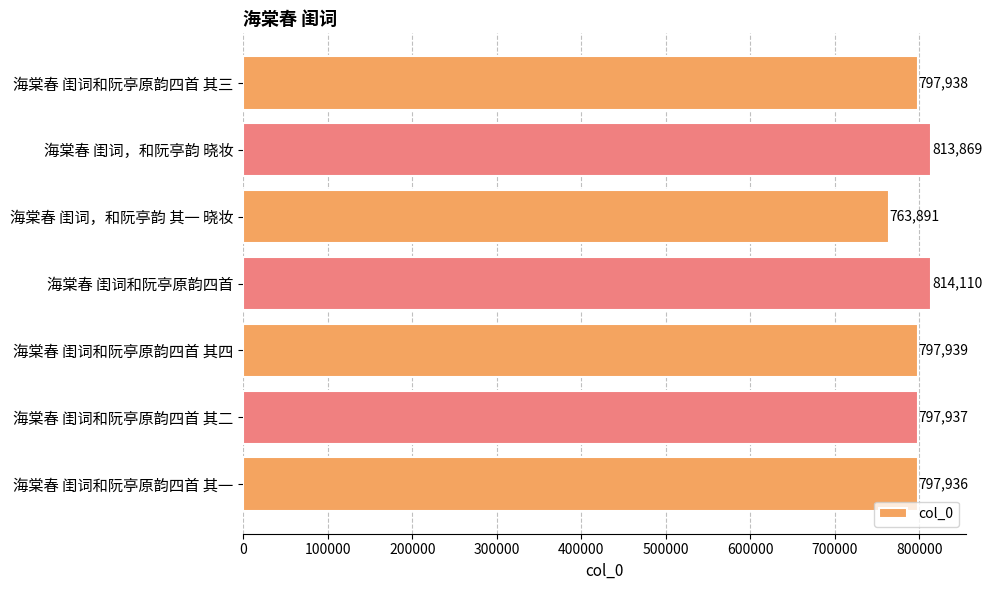

Reading top to bottom, extract all data points from this chart.

797938	813869	763891	814110	797939	797937	797936